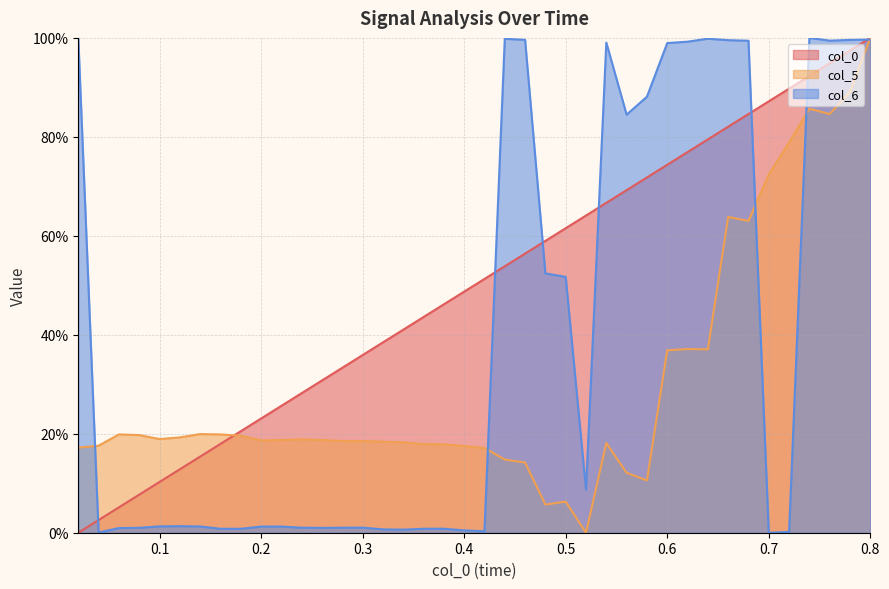

The col_5 series shows -43.6 at 0.52. True or false?

False